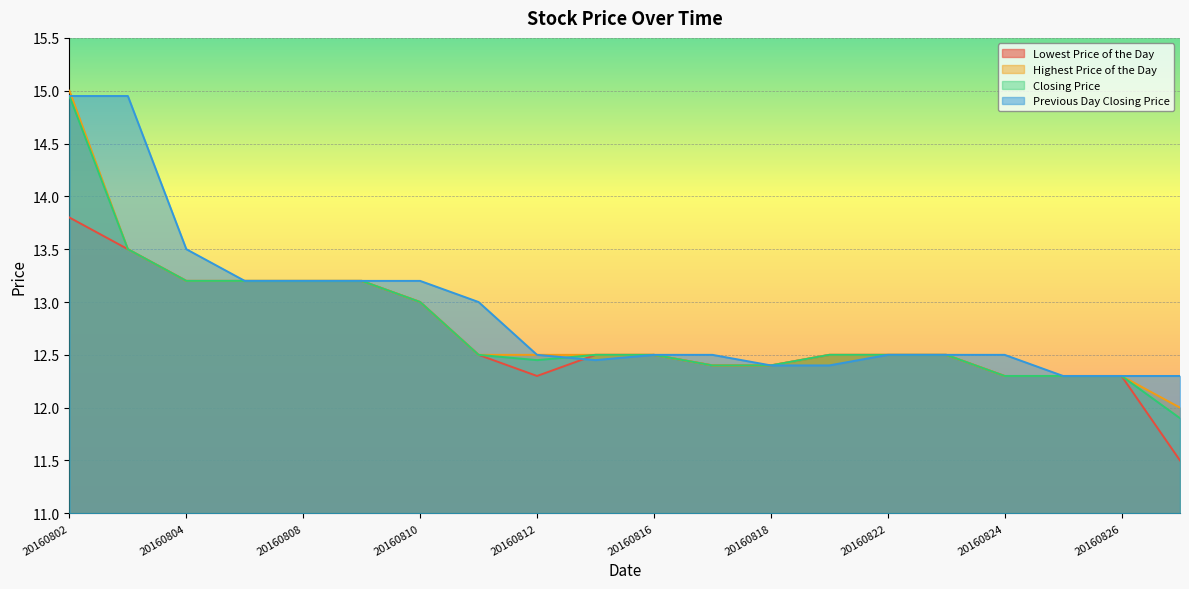

At which category does the chart reach its peak across all series?

20160802